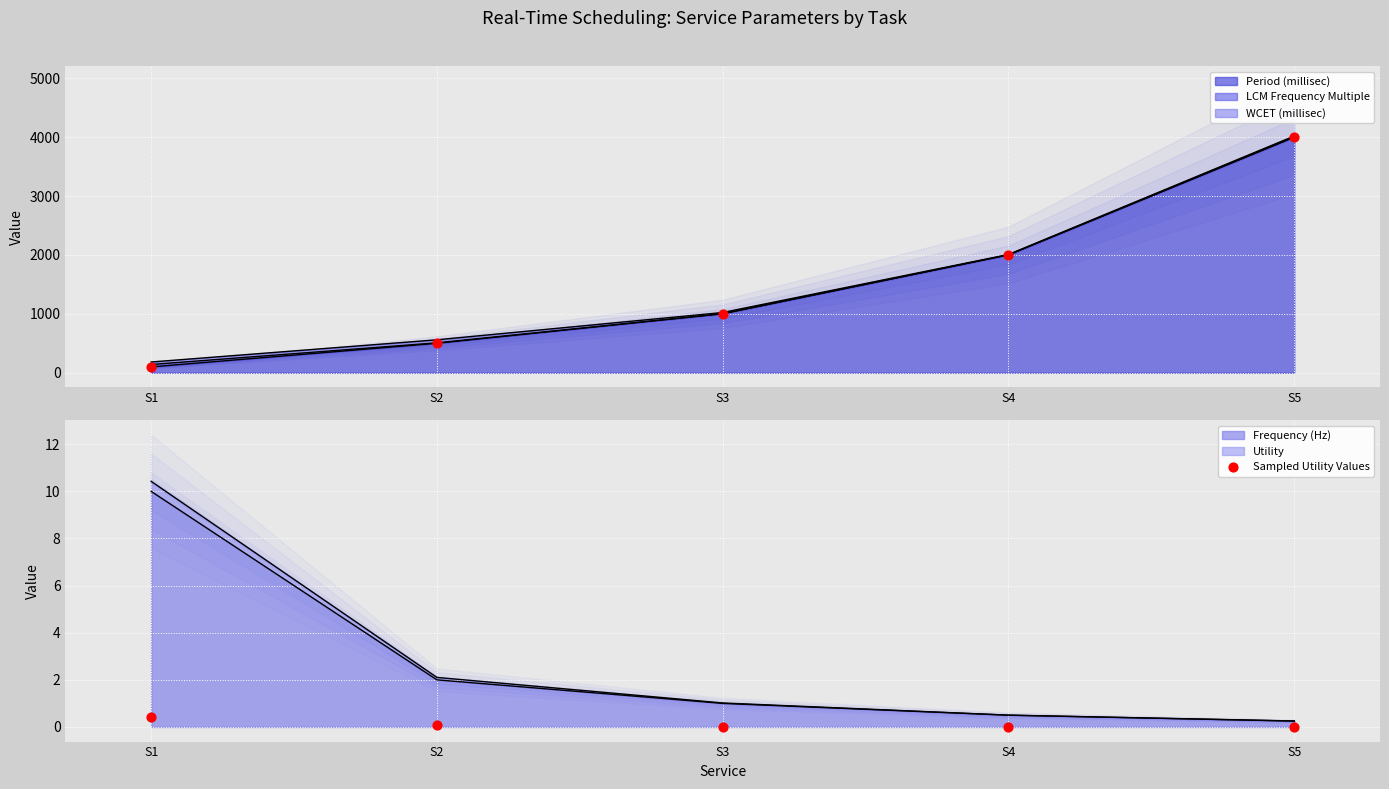

Which series has the widest spread of Y values?

Sampled Period Values